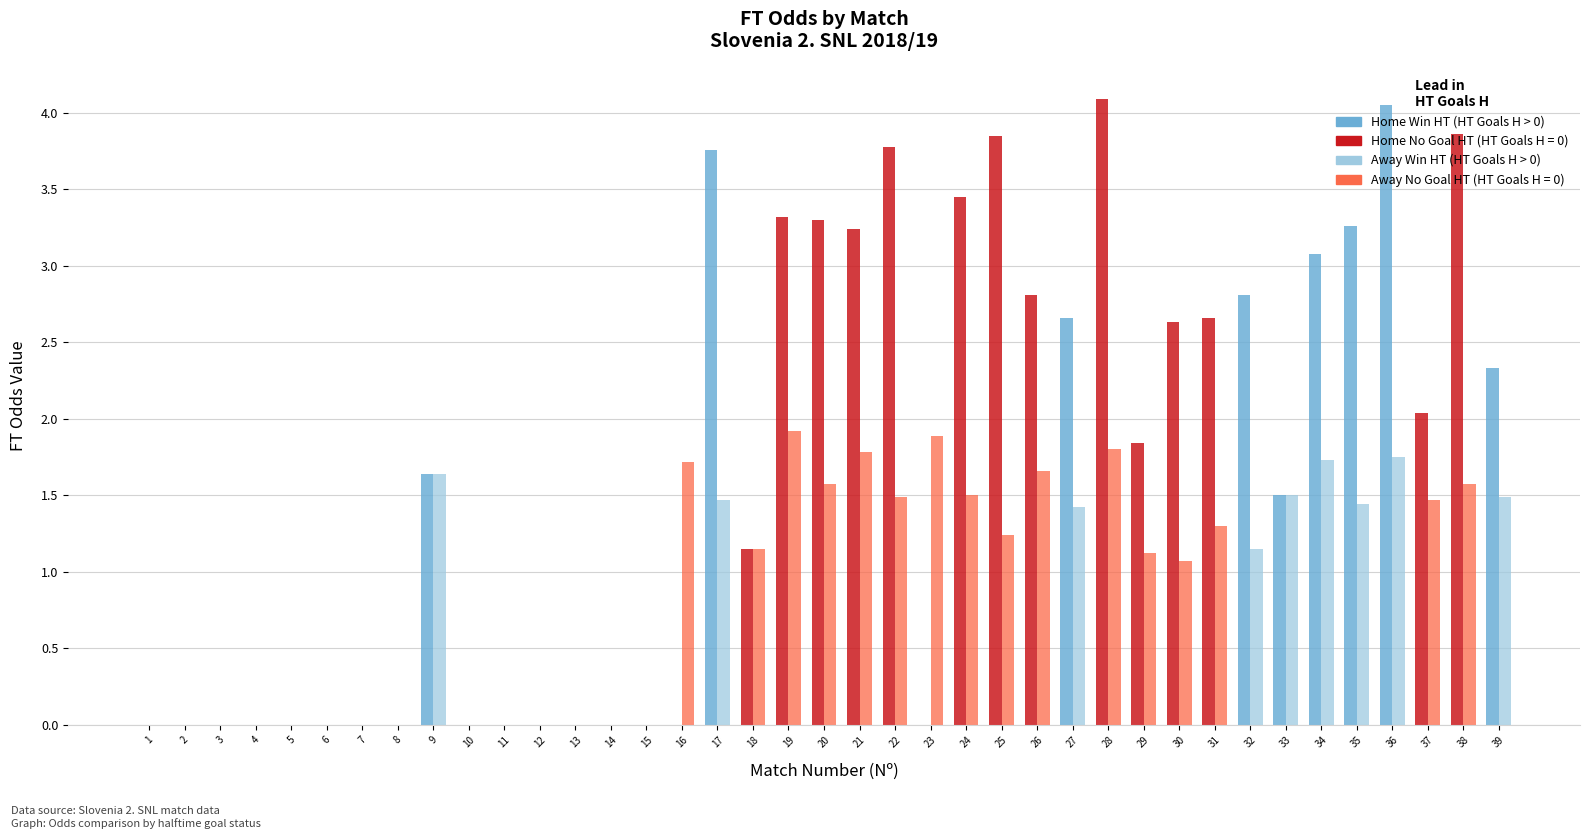

How many groups of bars are there?

39